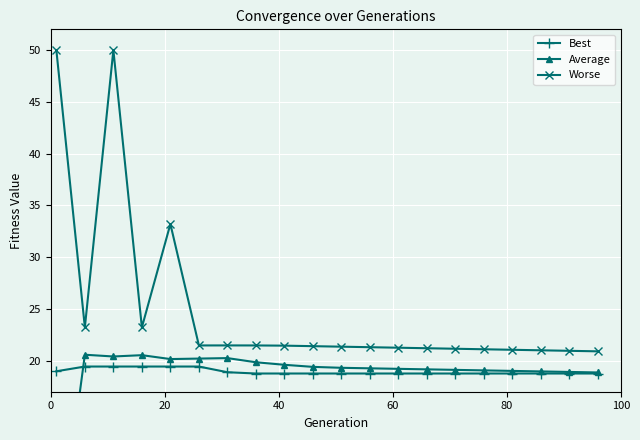

What is the difference between the maximum and minimum values in the Best series?

0.7